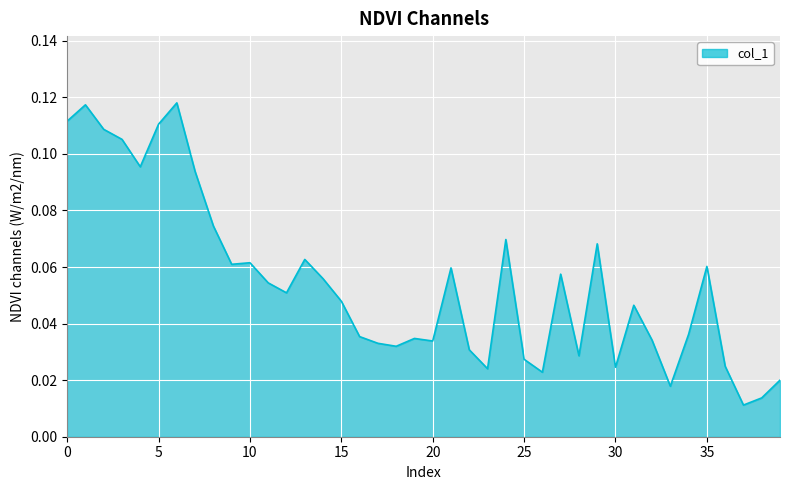

True or false: there are more than 2 points higher than both neighbors.

True